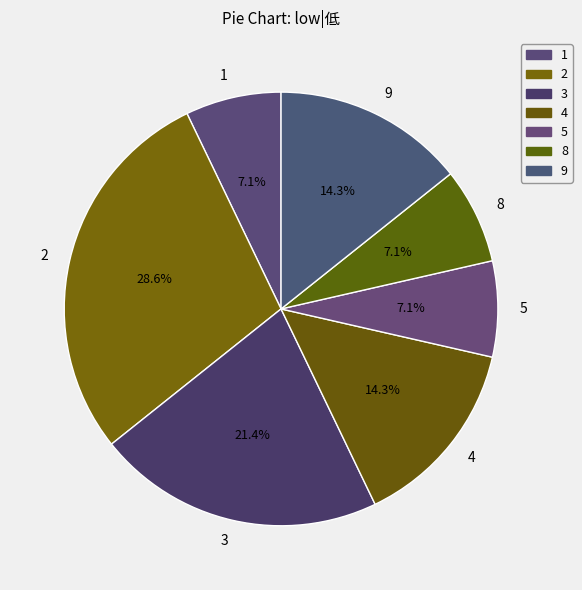

Is 2 the majority of the pie?

No